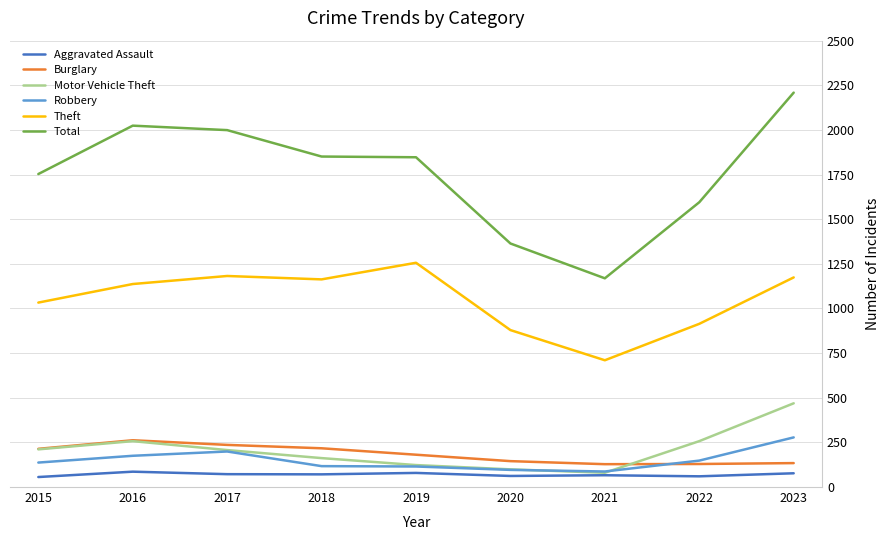

Is the value of Robbery at 2021 greater than the value of Motor Vehicle Theft at 2018?

No